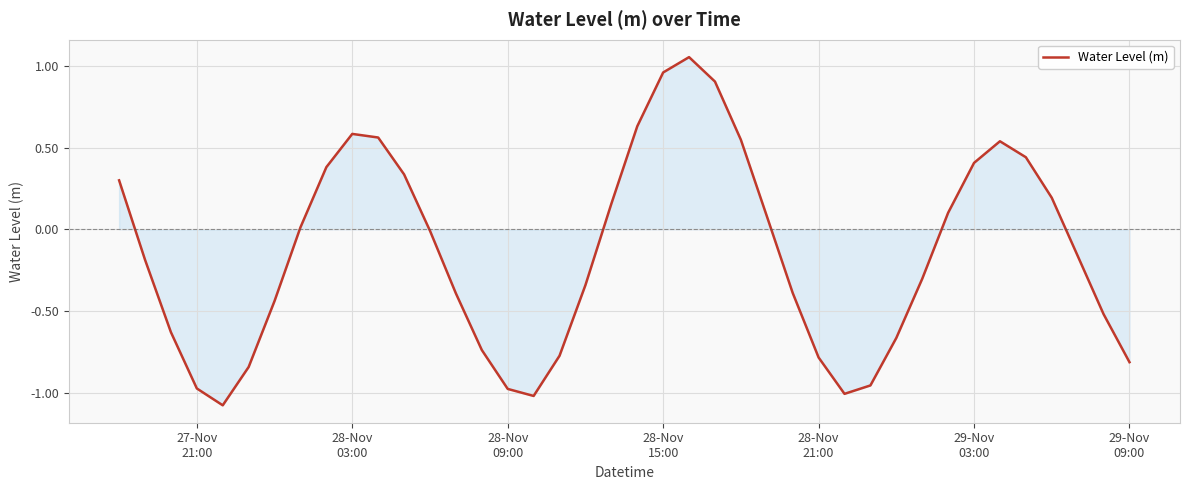

What is the smallest value displayed?

-1.1